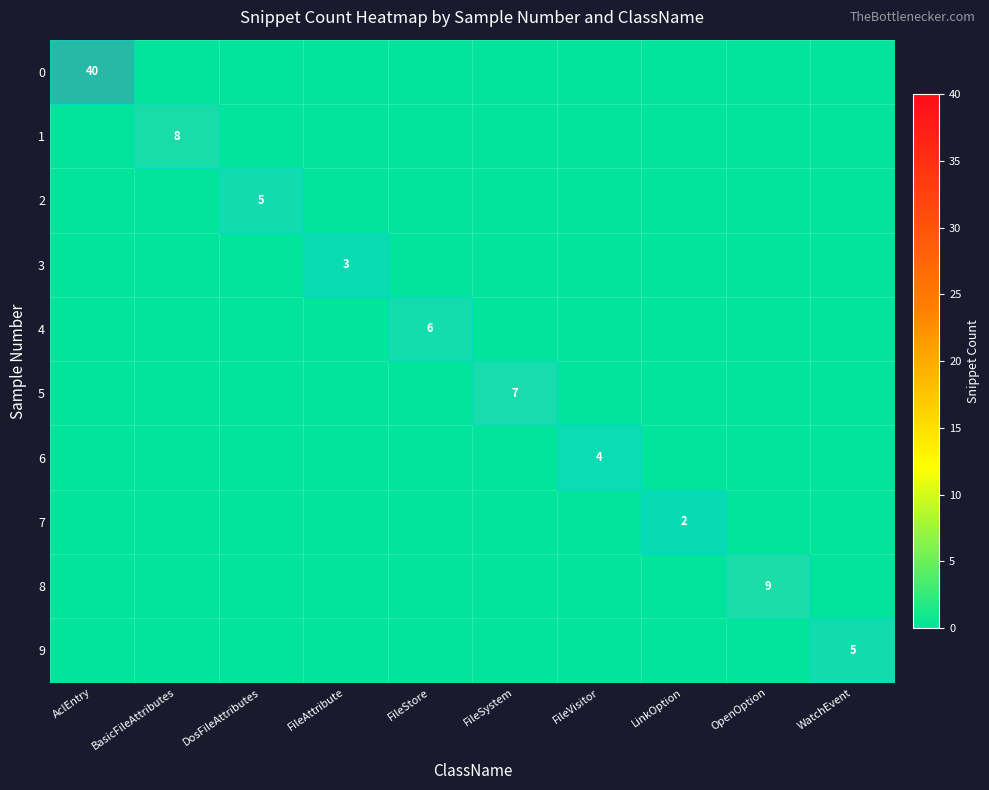

At how many categories does at least one series exceed 20?

1